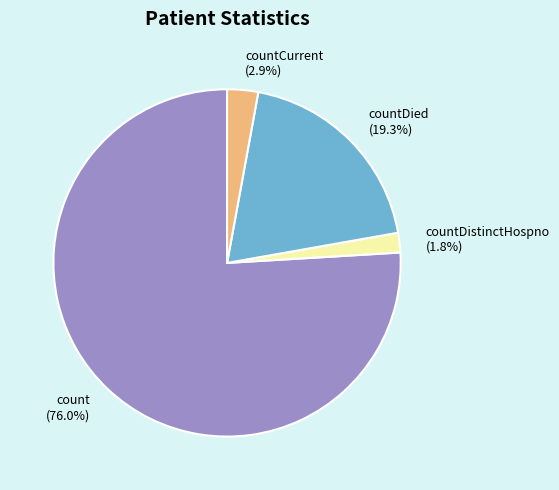

Count the number of slices in the pie.

4